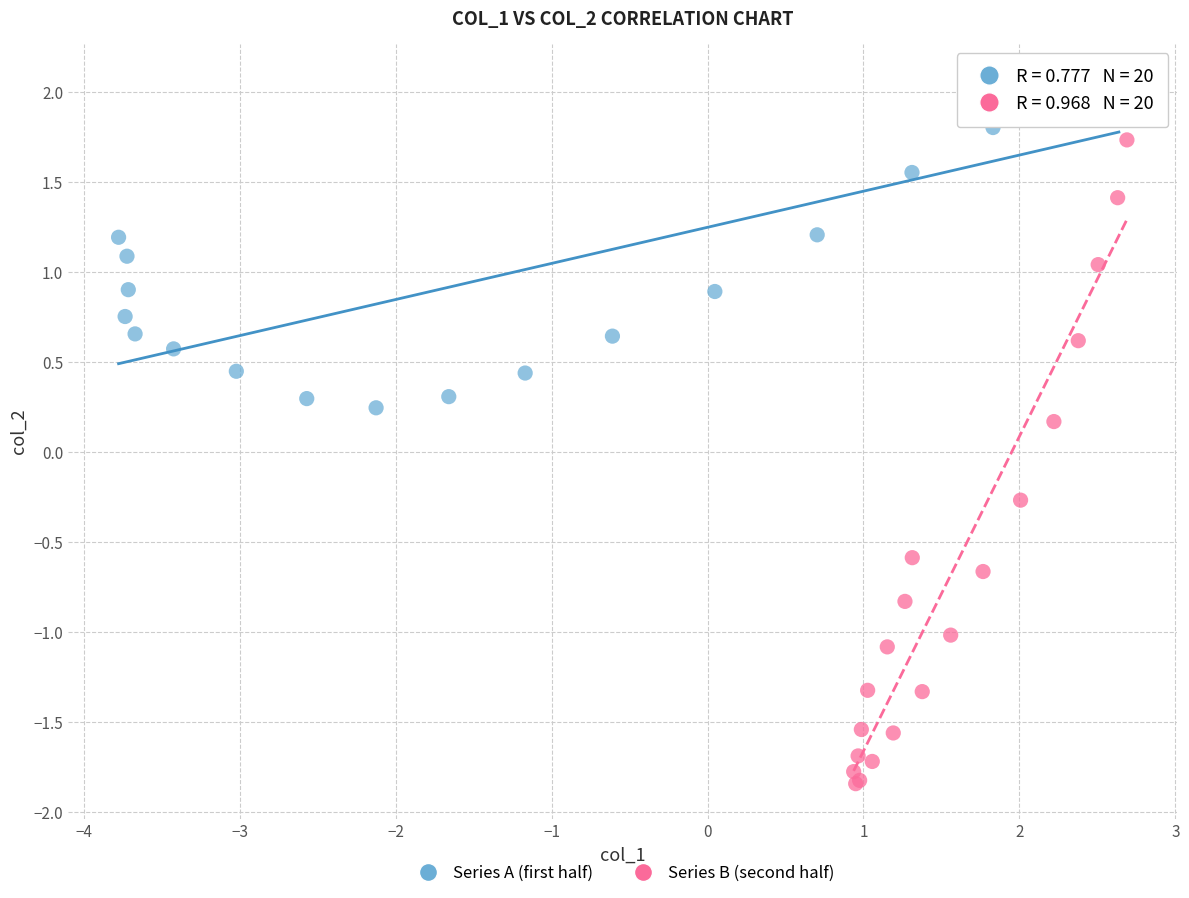

Which series has the widest spread of Y values?

Series B (second half)